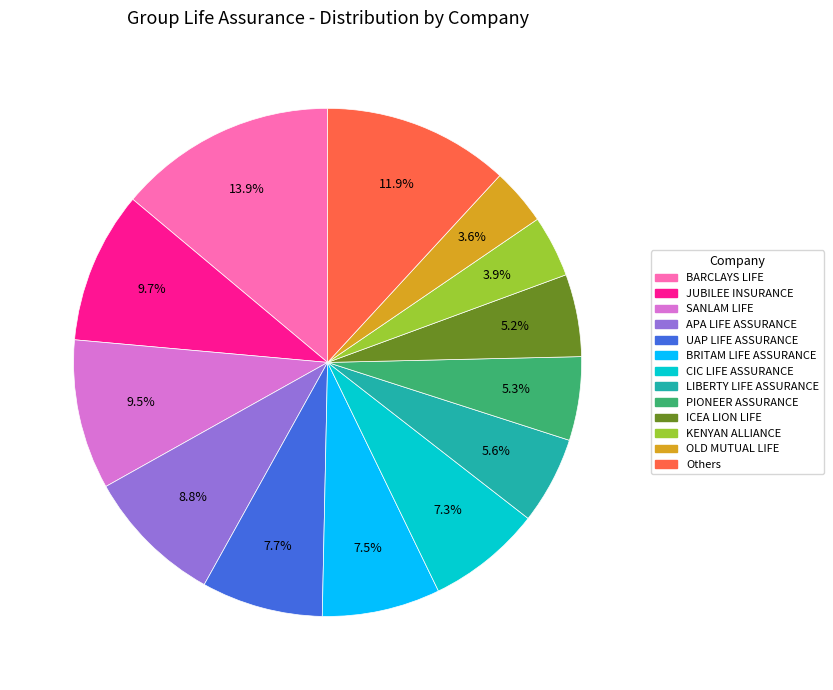

Is there any slice that represents more than half of the pie?

No